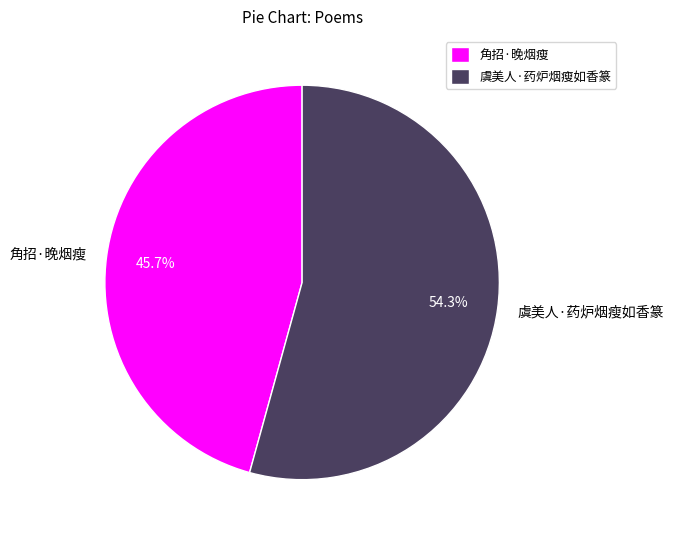

Is 角招·晚烟瘦 the majority of the pie?

No